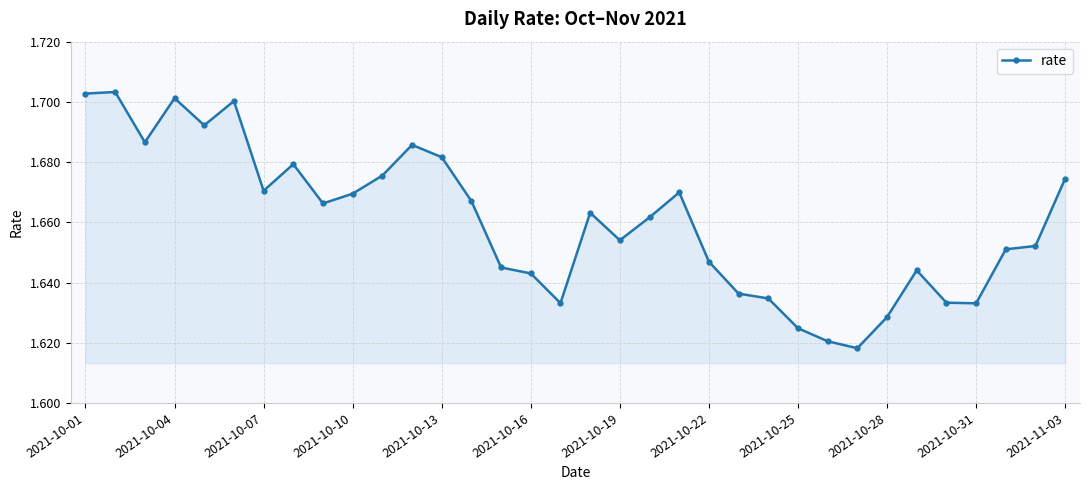

How many lines are shown in the chart?

1